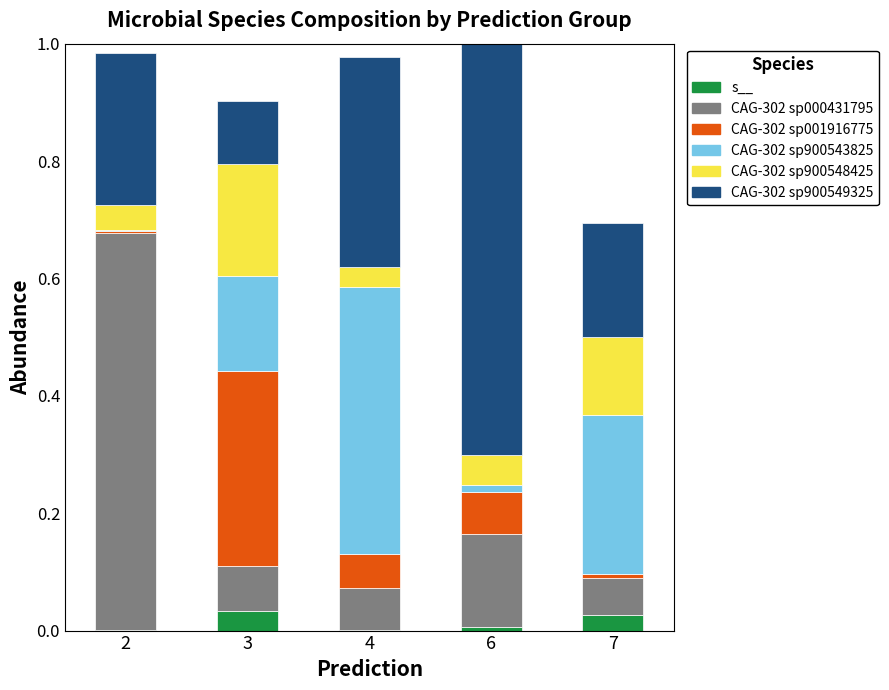

How many bars are there in total?

30